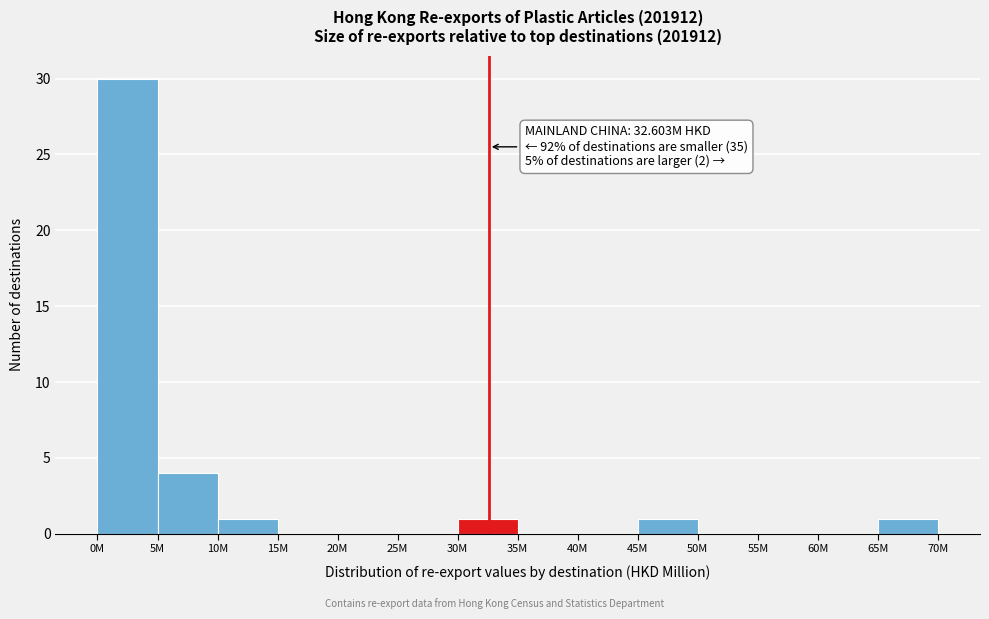

Reading left to right, extract all data points from this chart.

0M=30	5M=4	10M=1	15M=0	20M=0	25M=0	30M=1	35M=0	40M=0	45M=1	50M=0	55M=0	60M=0	65M=1